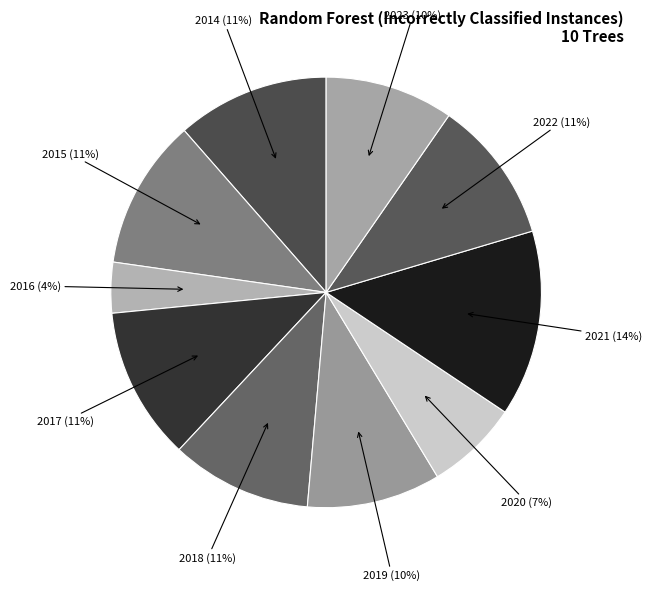

True or false: 2015 accounts for 11% of the total.

True